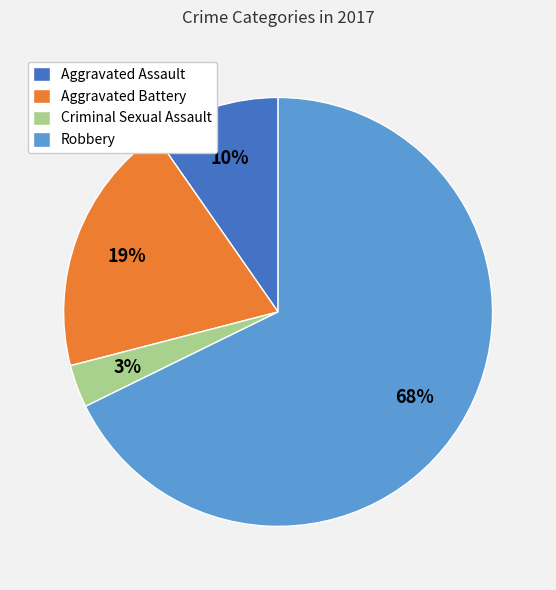

Between Robbery and Aggravated Assault, which is larger?

Robbery